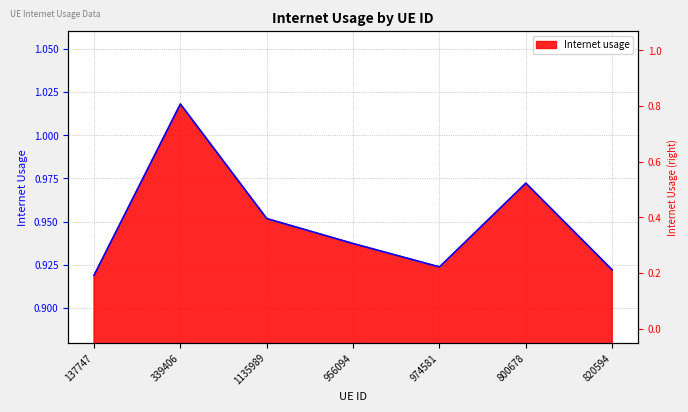

What is the greatest value displayed?

1.0